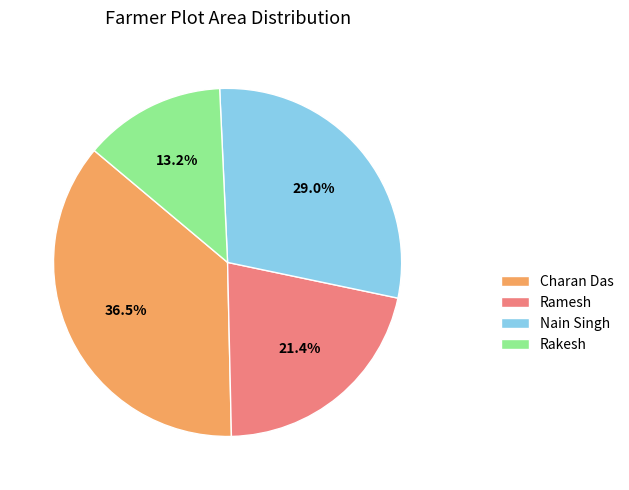

How many segments does this pie chart have?

4